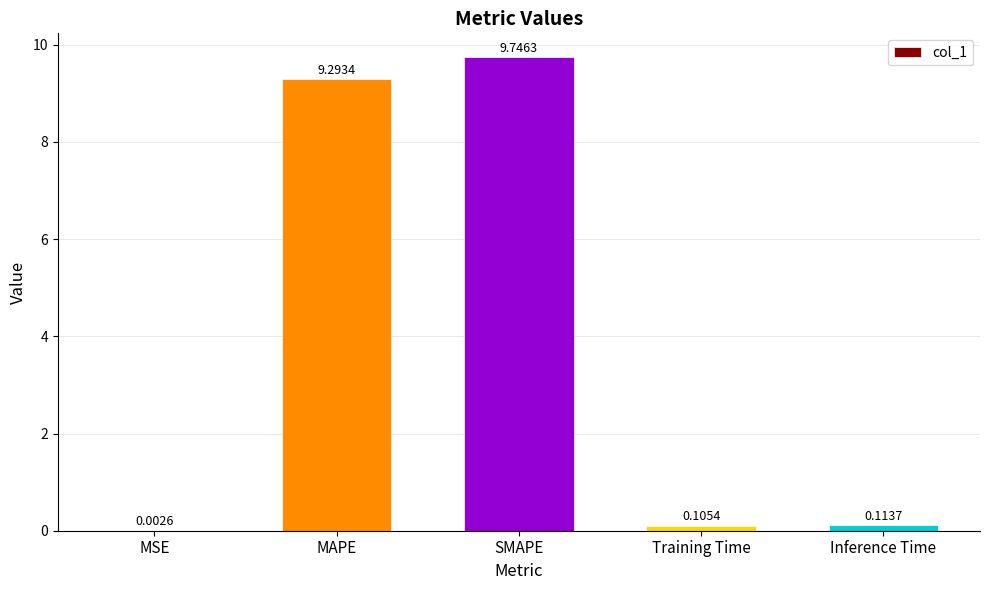

At which label is the value closest to 4?

Inference Time